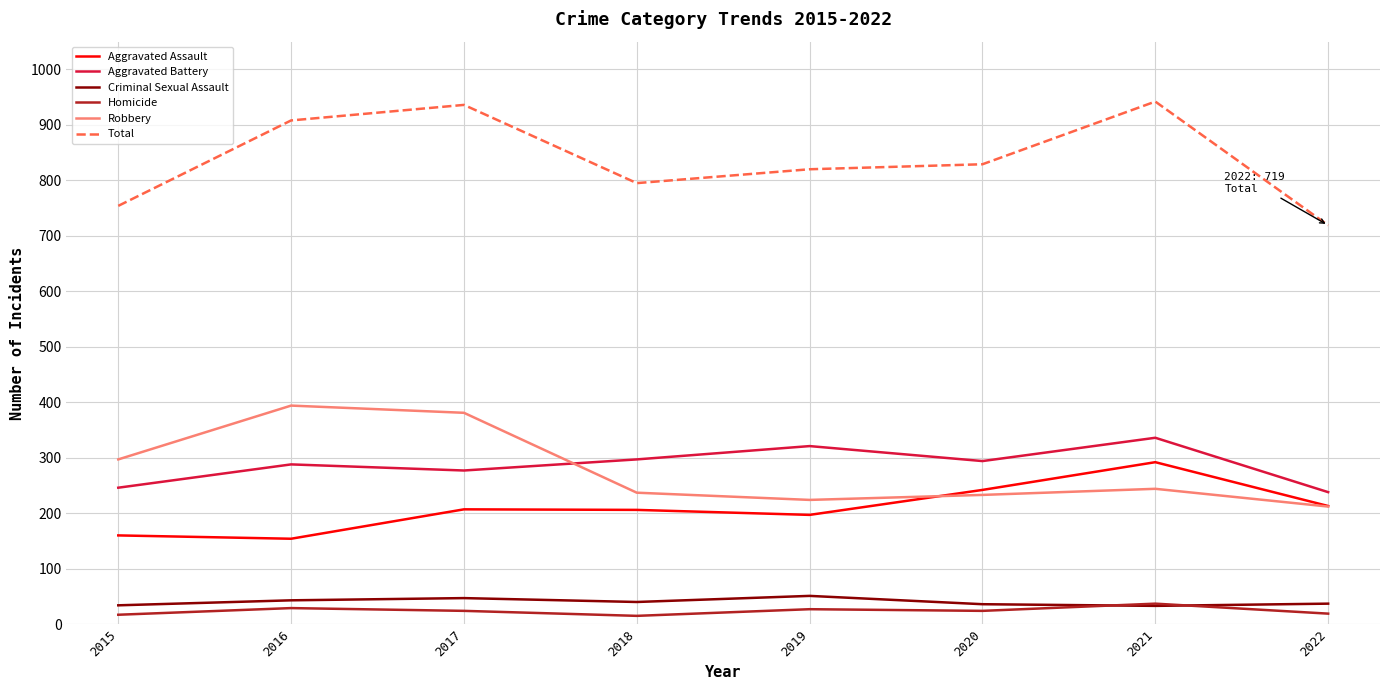

Which series changed the most between 2021 and 2022?

Total